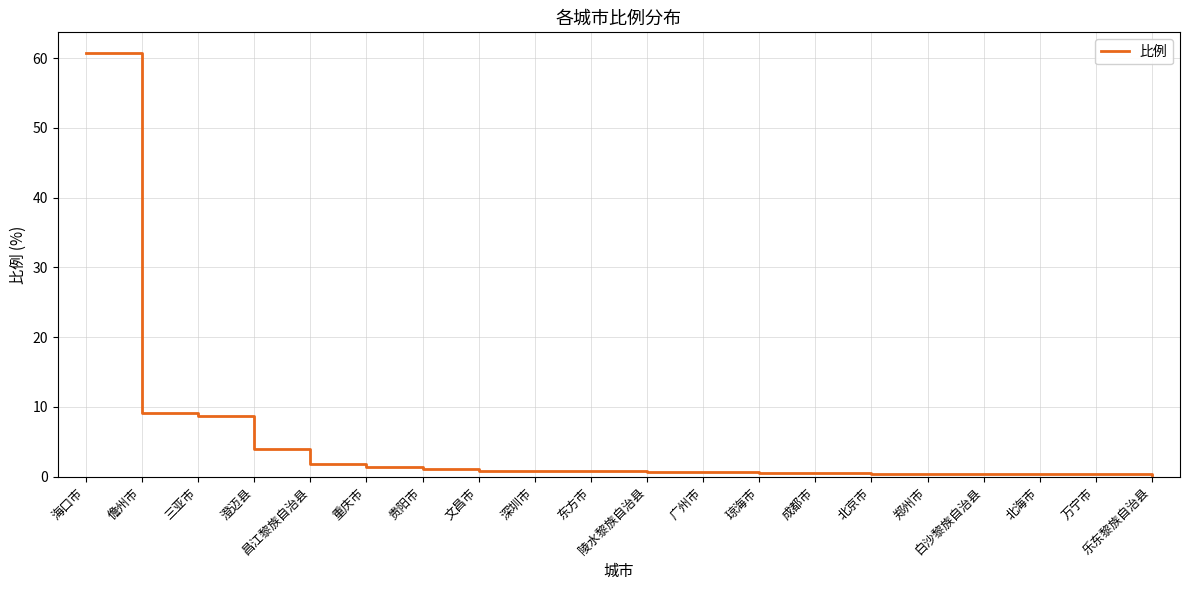

What is the greatest value displayed?

60.7